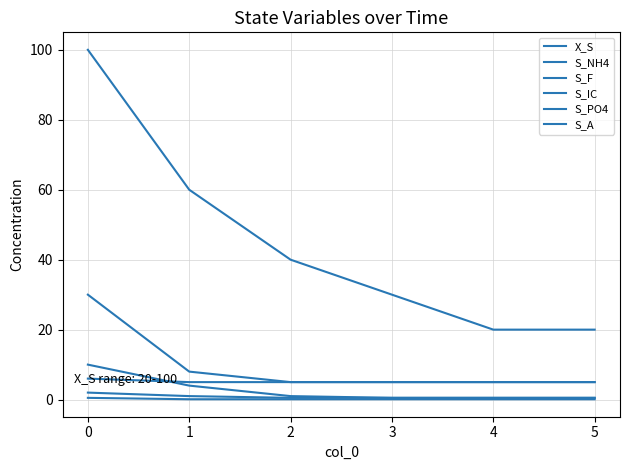

Is this an area chart (filled region under the line)?

No